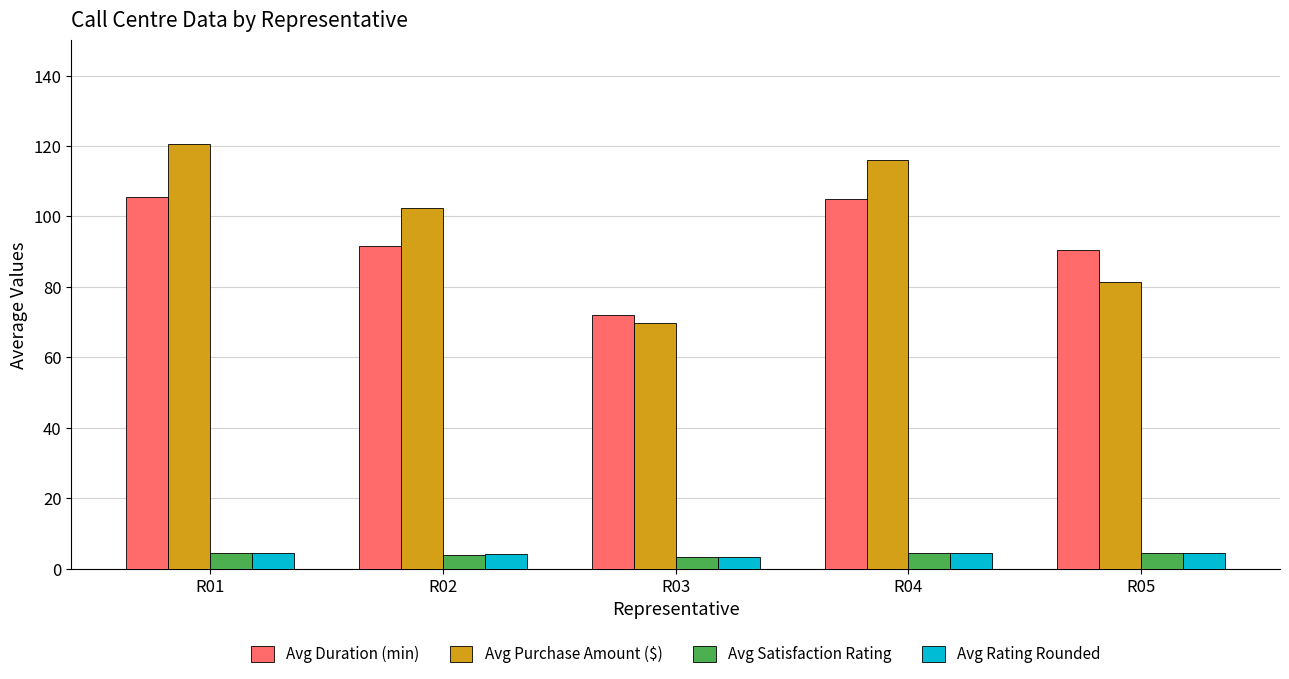

What is the sum of the Avg Rating Rounded values at R01 and R04?

8.8